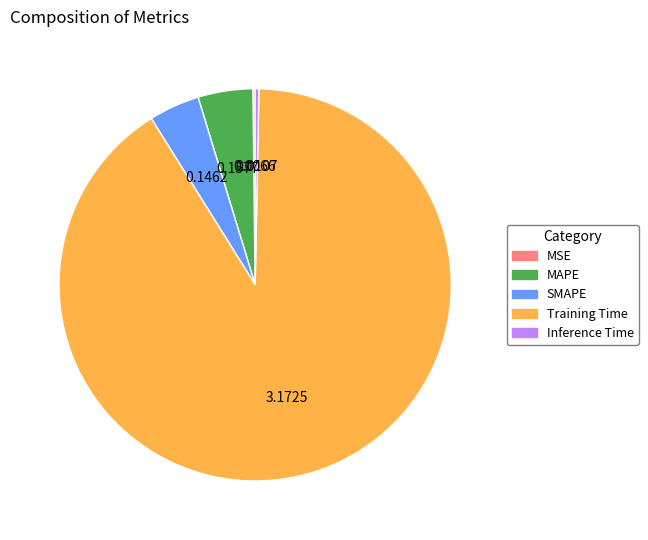

Combined, do MAPE and Training Time account for over 50%?

Yes